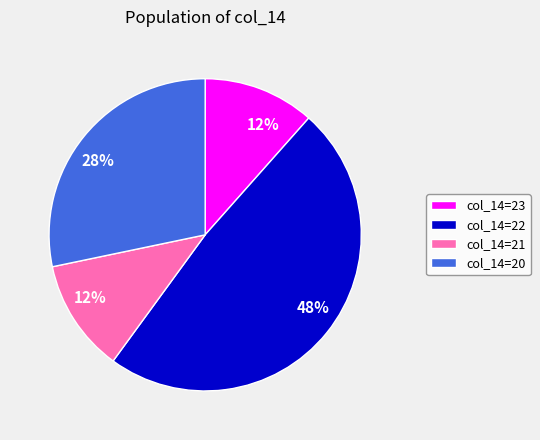

Does any single category account for the majority?

No